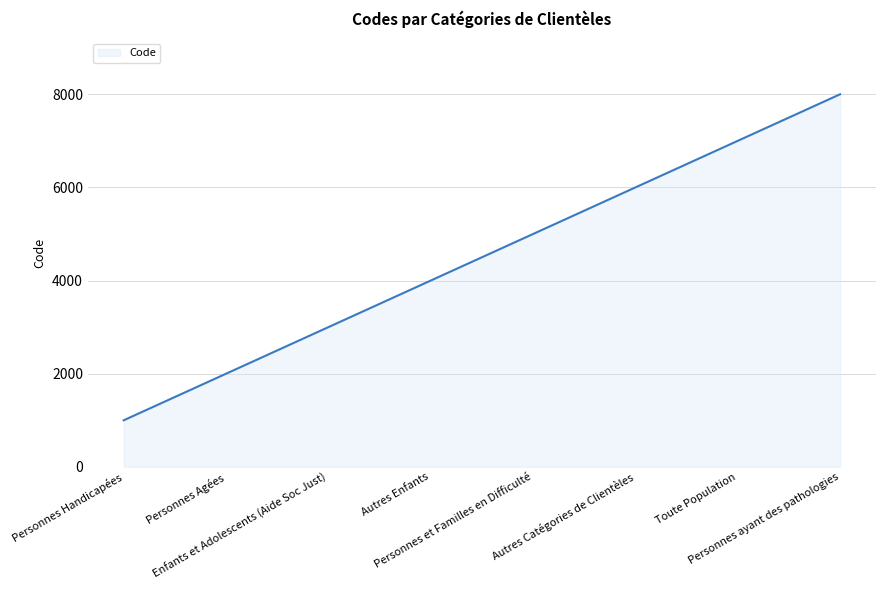

The chart shows a value of 6000 at Autres Catégories de Clientèles. True or false?

True